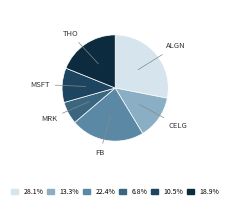

Is there a majority slice in this chart?

No